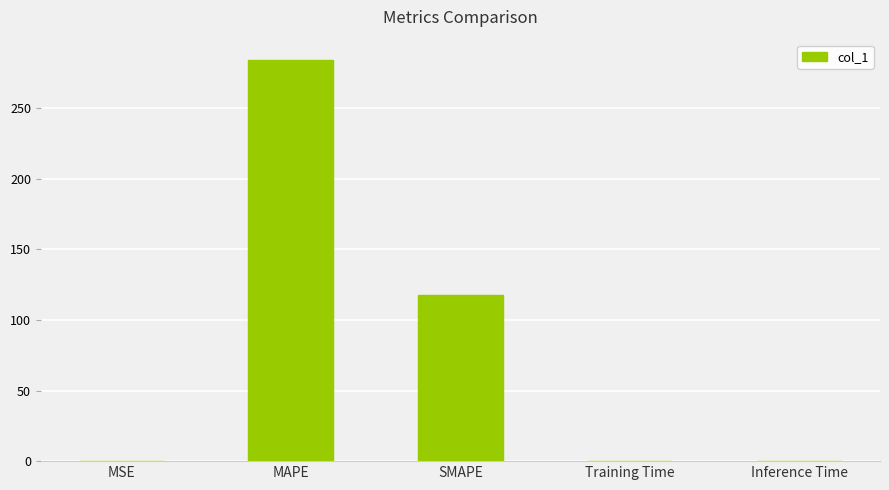

Are the bars horizontal?

No